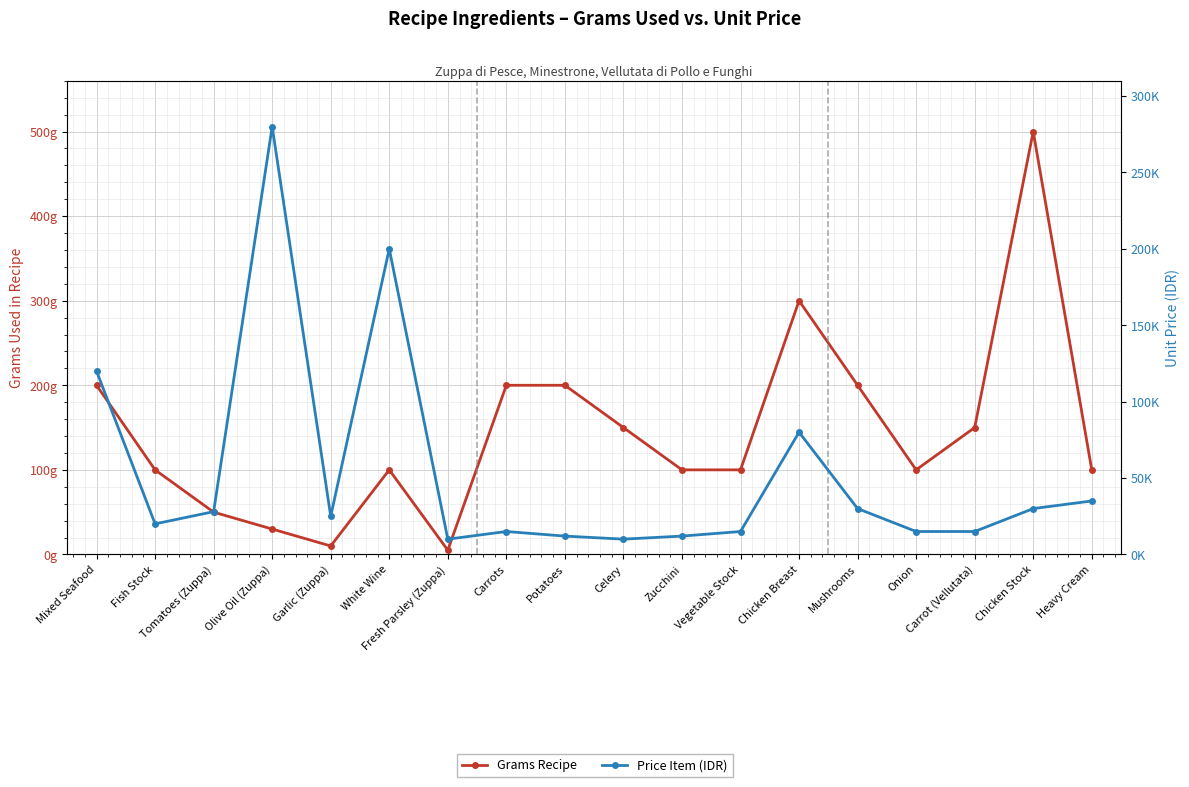

True or false: Grams Recipe has more than 0 interior local peaks.

True